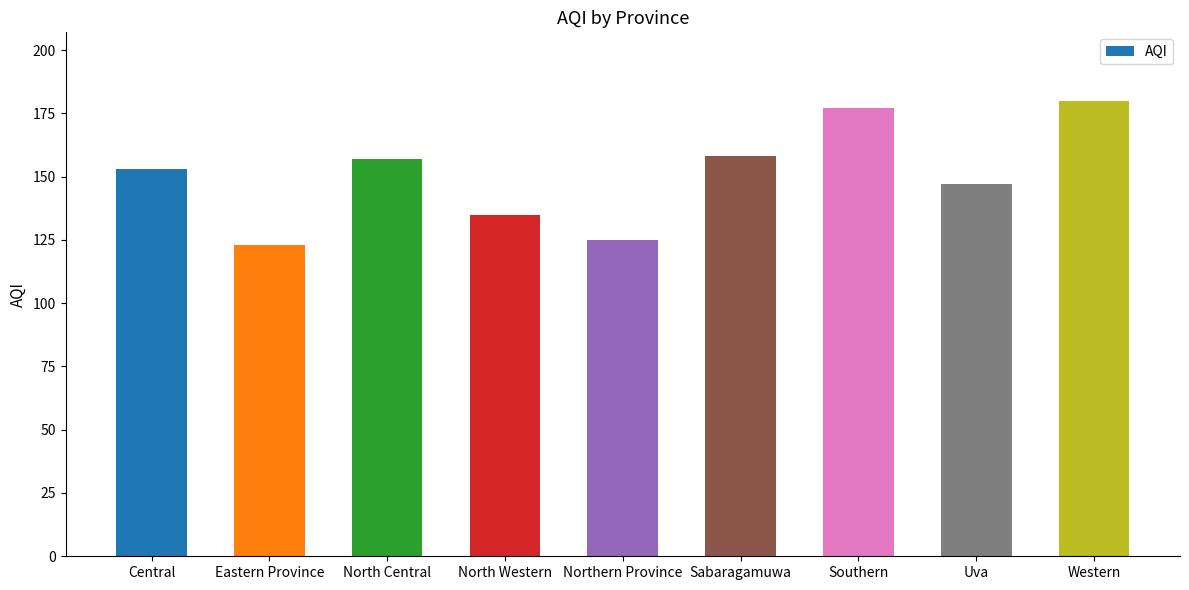

What is the change in value from Eastern Province to North Central?

+34